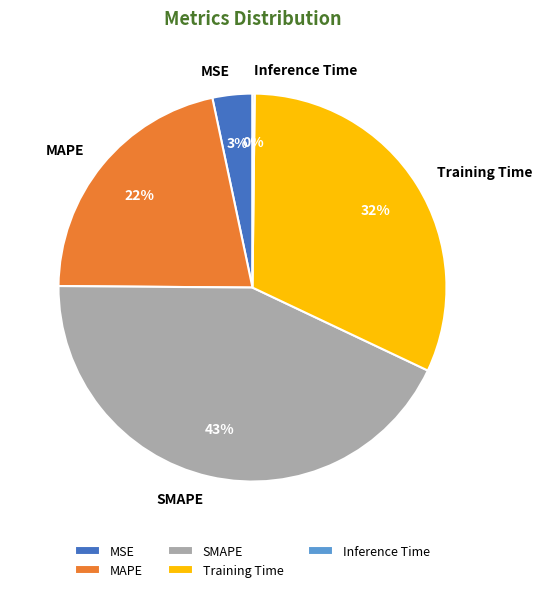

Is there a majority slice in this chart?

No